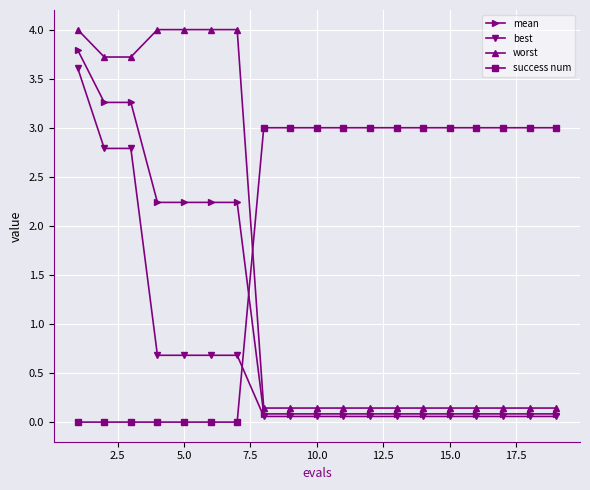

Does the chart have visible grid lines?

Yes